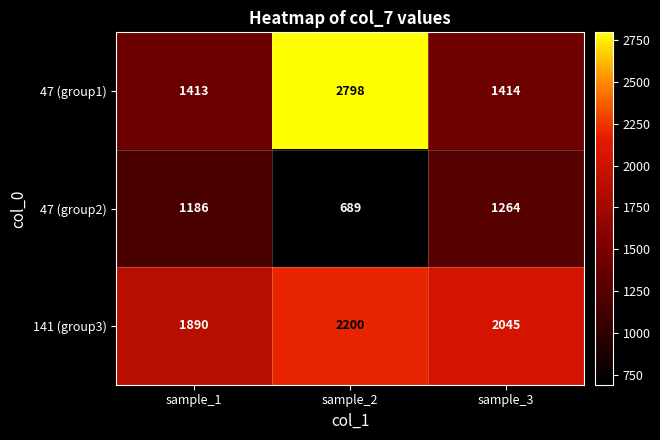

At which label does 47 (group1) first exceed 1414?

sample_2